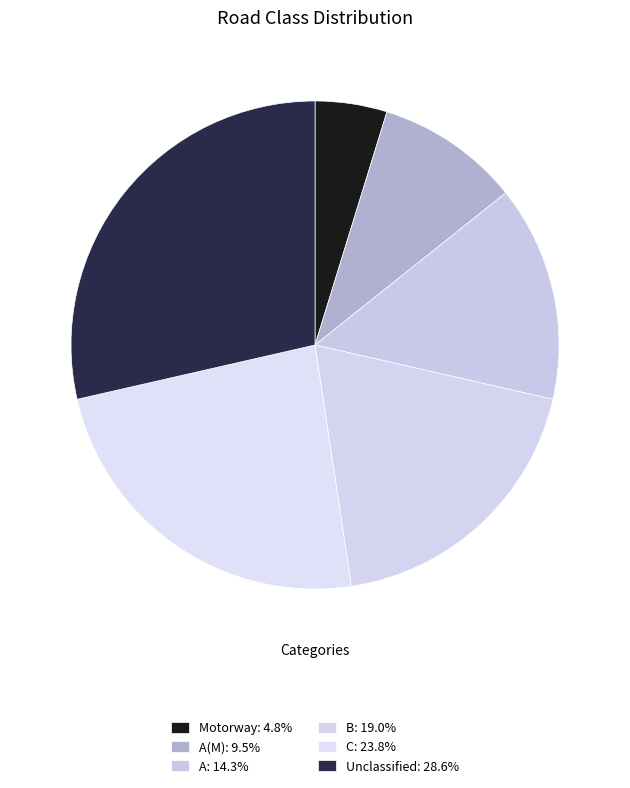

How many segments does this pie chart have?

6